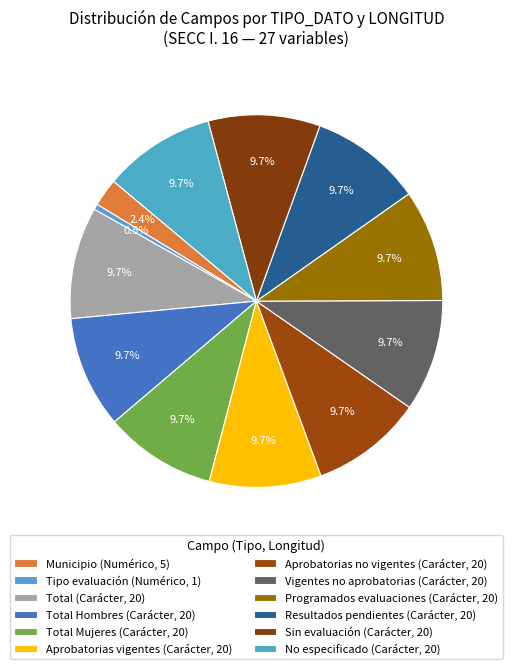

Which category has the biggest portion of the pie?

Total (Carácter, 20)